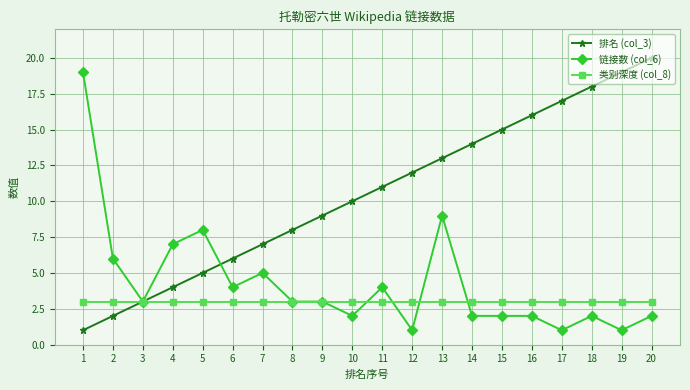

Which label corresponds to the largest value in the chart?

20